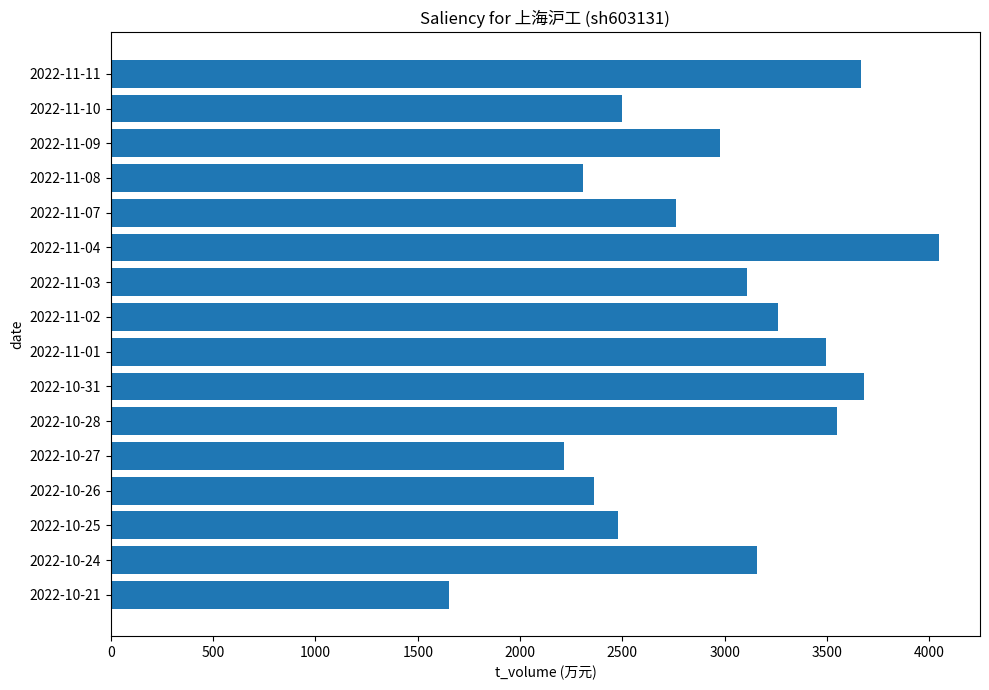

What is the greatest value displayed?

4045